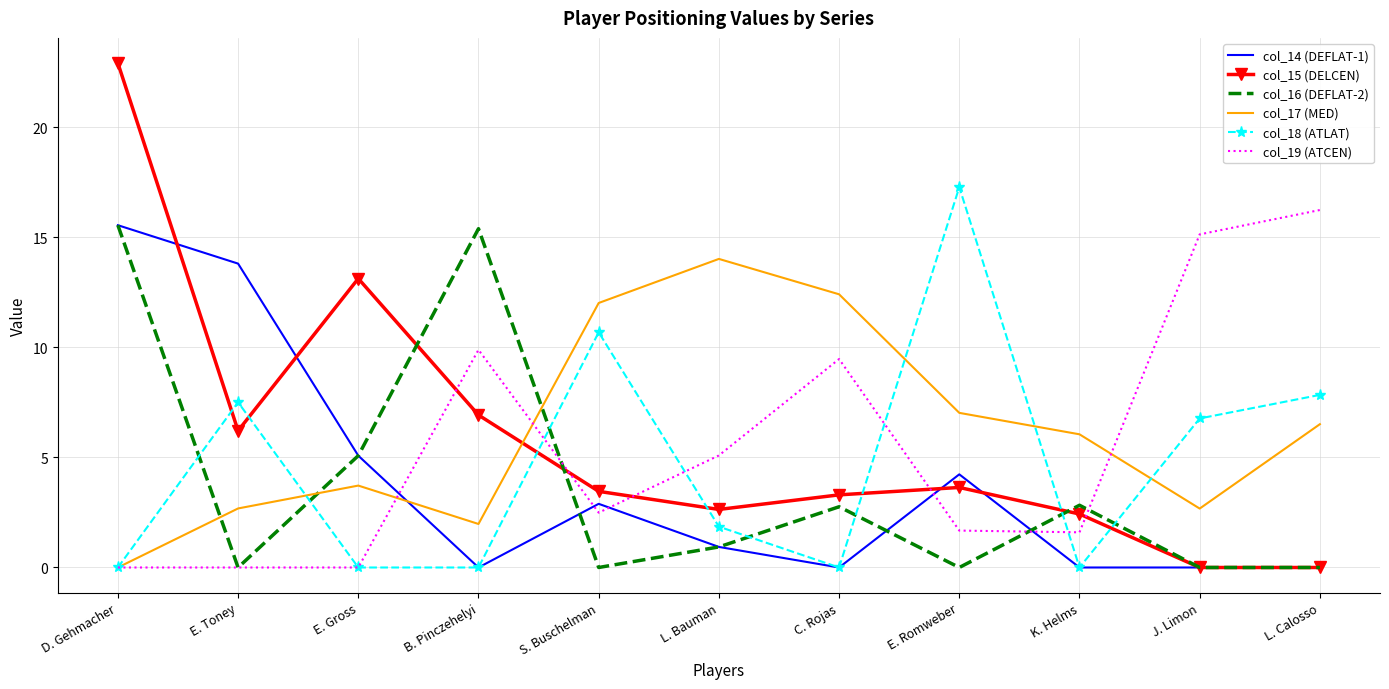

What is the maximum value shown in the chart?

22.9